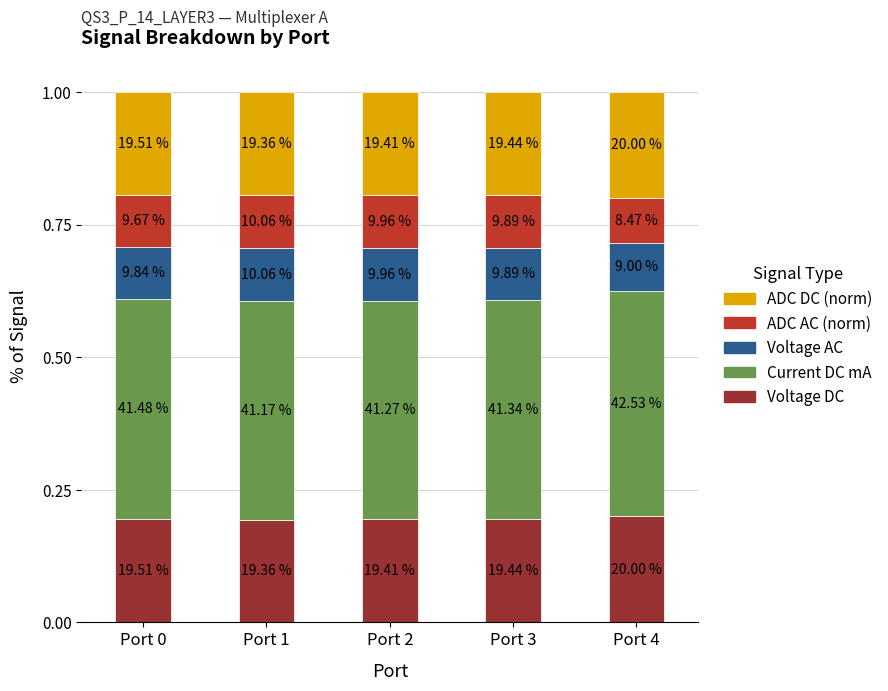

Does the chart contain stacked bars?

Yes